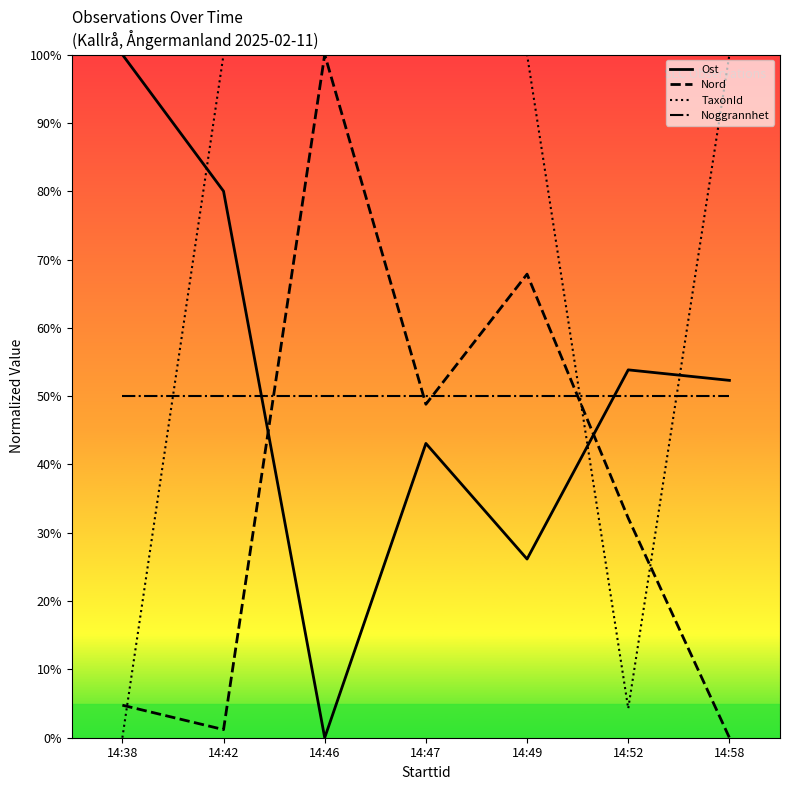

Between 14:38 and 14:46, which series saw the biggest shift?

Ost